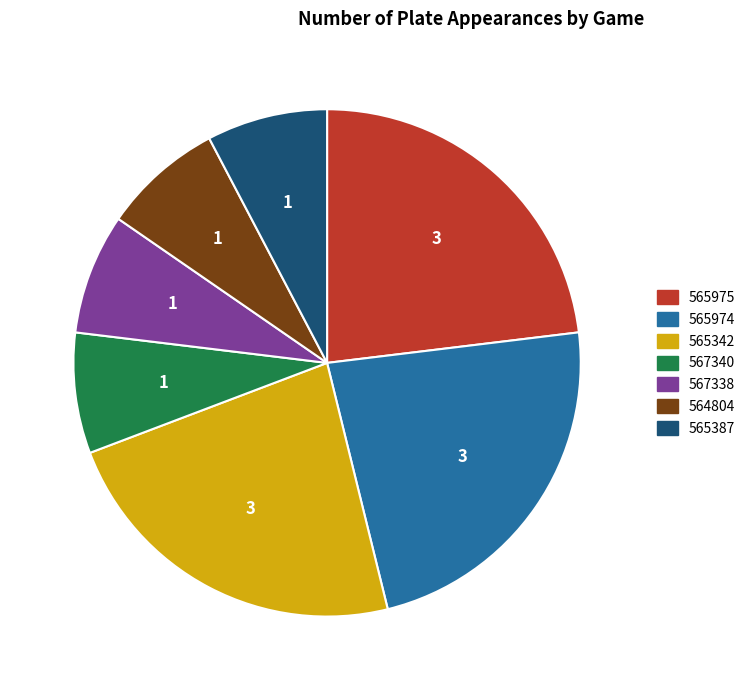

Do 565387 and 567340 together represent more than half of the pie?

No